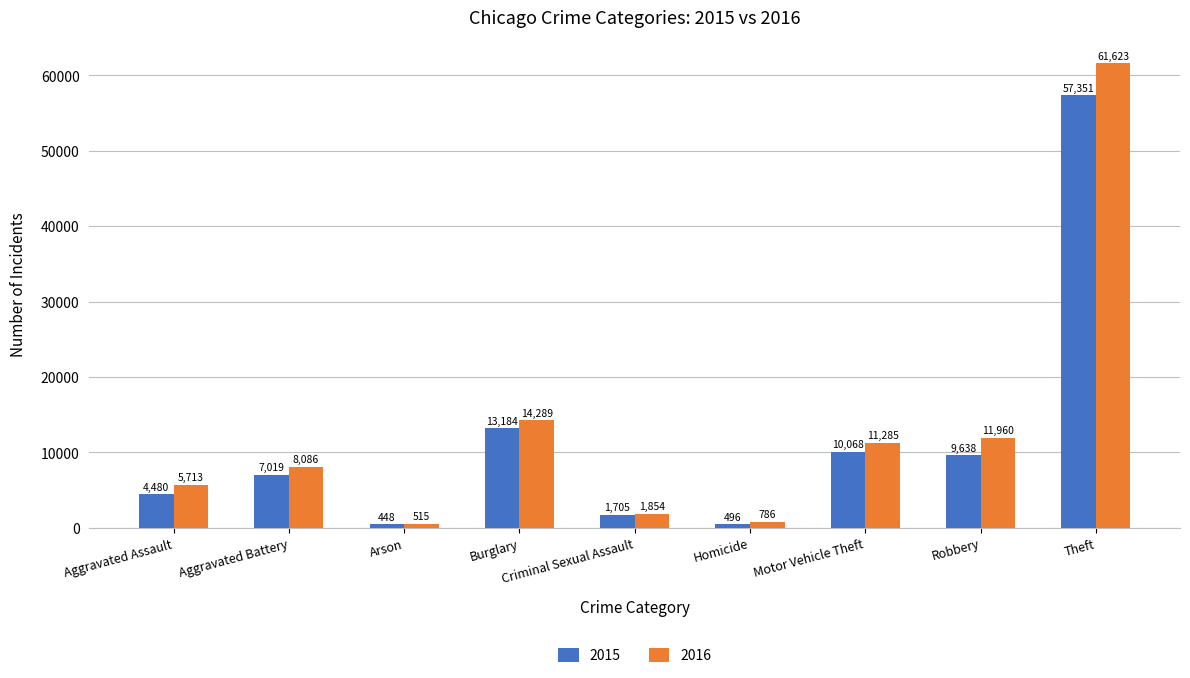

What is the sum of all 2015 values?

104389